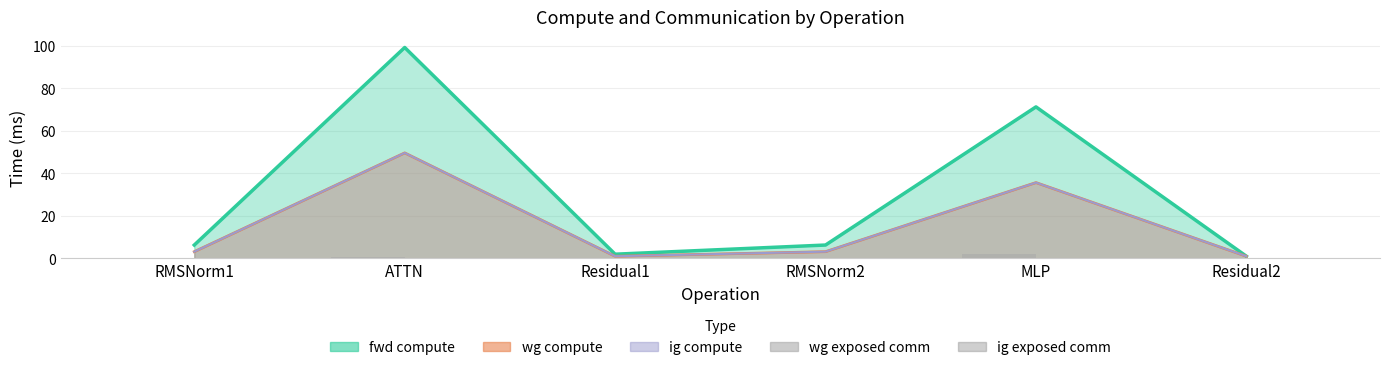

Is the value of wg exposed comm at ATTN greater than the value of ig exposed comm at RMSNorm2?

Yes